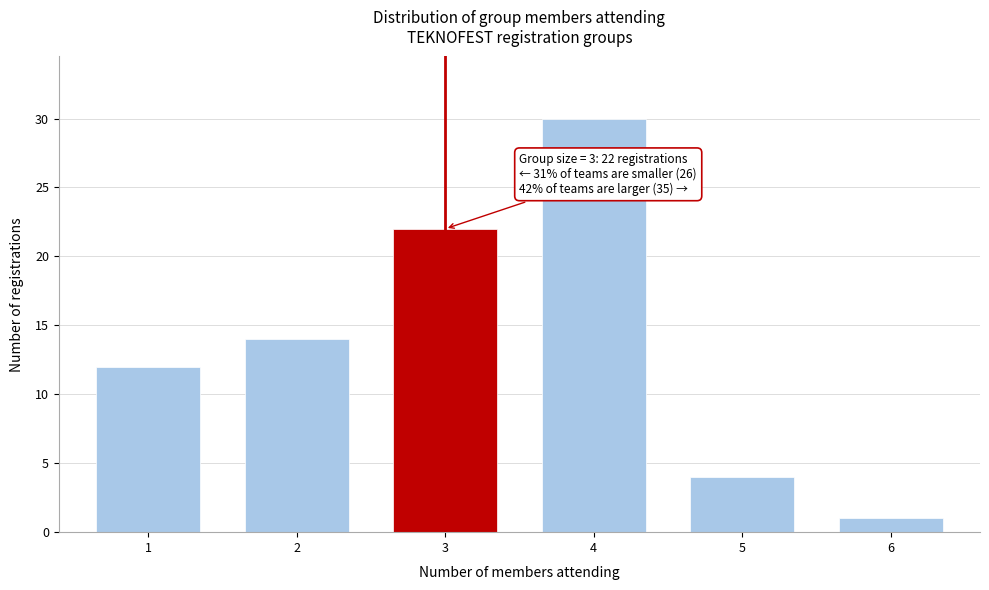

Reading left to right, transcribe all the data shown in this chart.

12	14	22	30	4	1